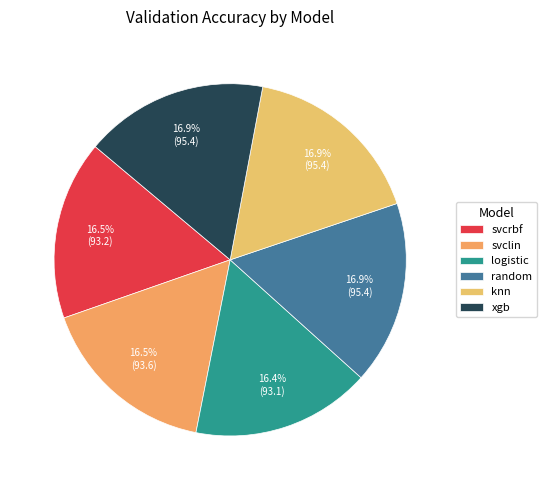

How many slices are in this pie chart?

6